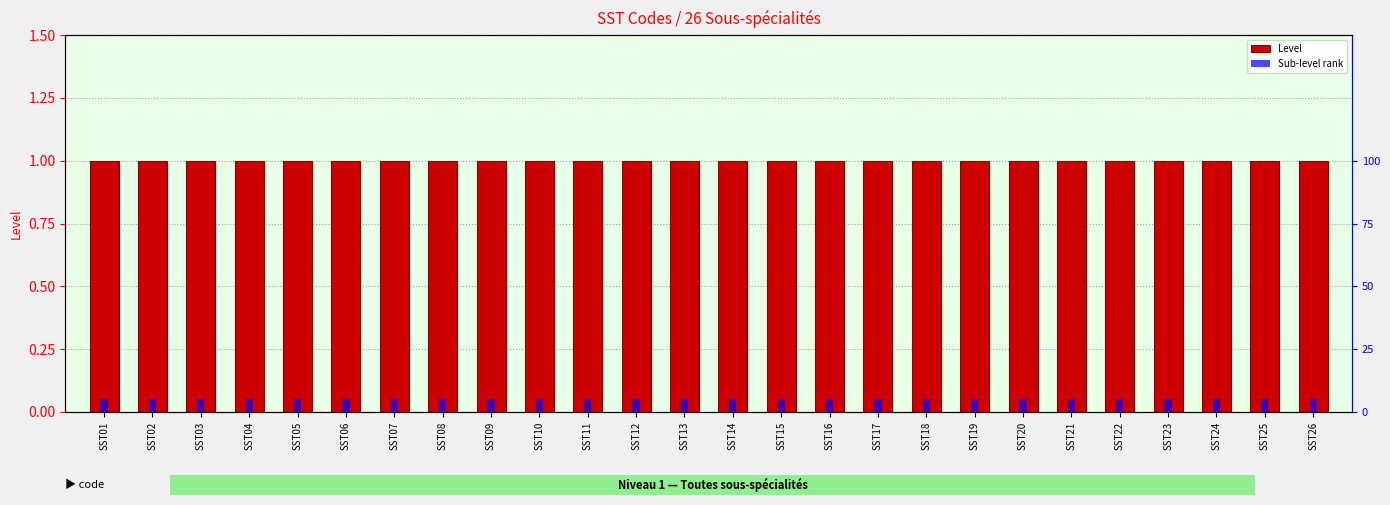

How many bars are there in each group?

2